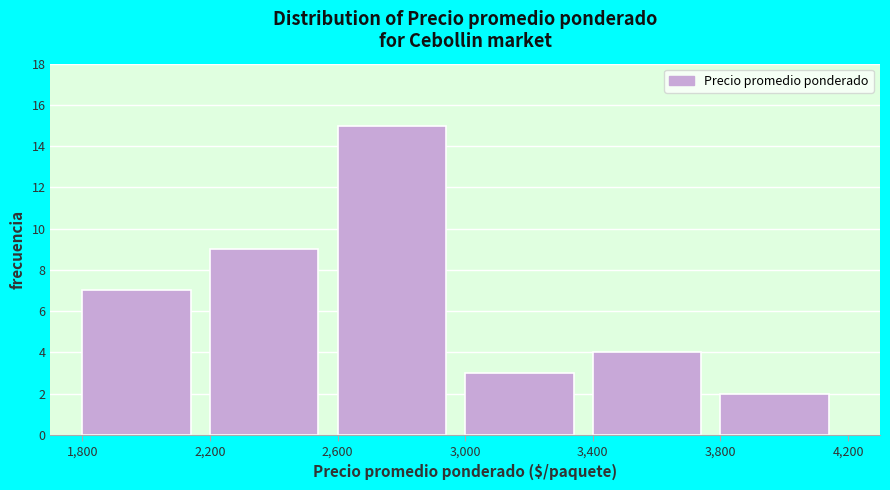

Reading left to right, transcribe this chart: for each bar, give the range it covers on the x-axis and its height. The values are not printed on the chart, so give them approximately, as read against the axis.

1,800 to 2,200: 7
2,200 to 2,600: 9
2,600 to 3,000: 15
3,000 to 3,400: 3
3,400 to 3,800: 4
3,800 to 4,200: 2